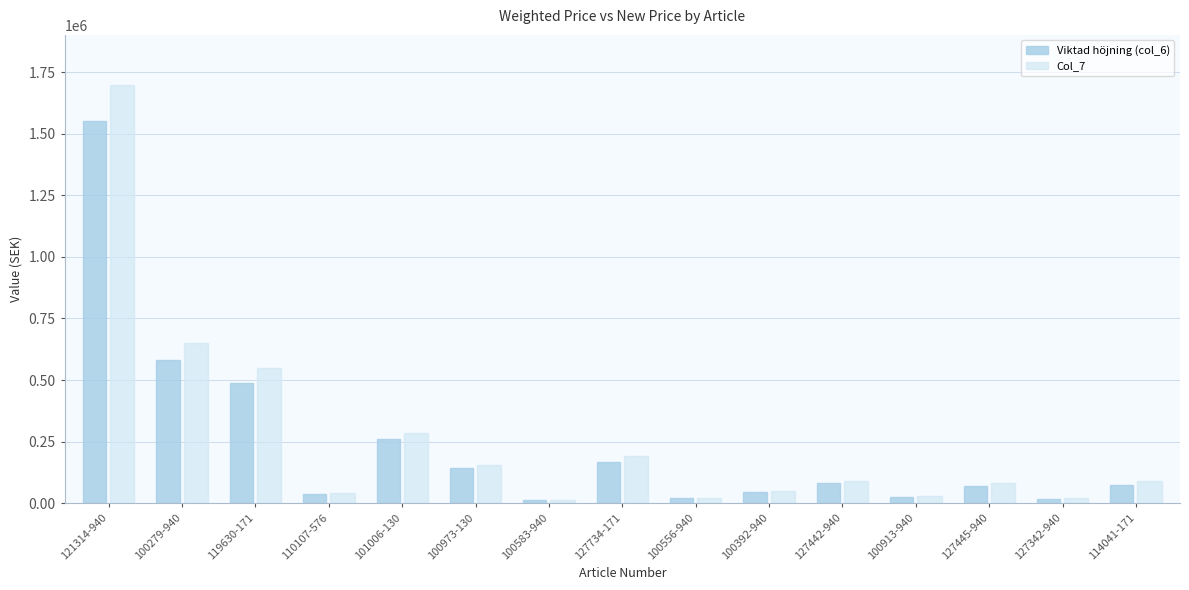

Reading left to right, transcribe all the data shown in this chart.

Viktad höjning (col_6): 121314-940=1551797.1	100279-940=582120.0	119630-171=487275.7	110107-576=35987.8	101006-130=260042.7	100973-130=143662.9	100583-940=12733.9	127734-171=167727.0	100556-940=18810.0	100392-940=43398.4	127442-940=81530.0	100913-940=25704.0	127445-940=68145.0	127342-940=16306.0	114041-171=73057.4
Col_7: 121314-940=1698375.0	100279-940=652436.5	119630-171=548091.7	110107-576=43036.0	101006-130=286365.4	100973-130=154839.0	100583-940=14054.4	127734-171=190344.5	100556-940=19805.2	100392-940=47788.1	127442-940=91313.6	100913-940=29031.4	127445-940=81424.5	127342-940=19666.0	114041-171=90434.8